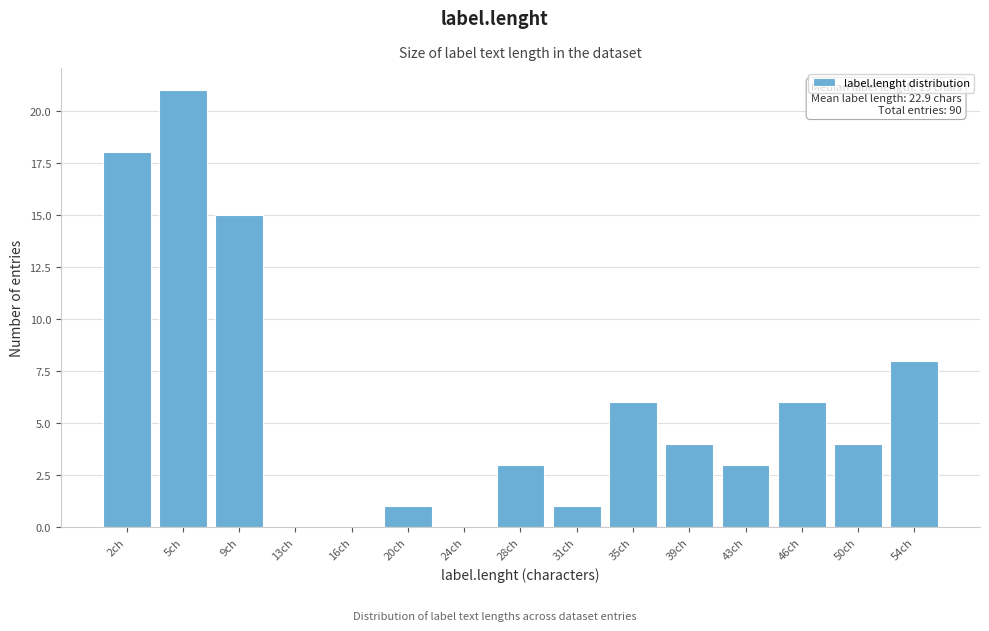

Reading left to right, list all the values displayed in this chart.

2ch=18	5ch=21	9ch=15	13ch=0	16ch=0	20ch=1	24ch=0	28ch=3	31ch=1	35ch=6	39ch=4	43ch=3	46ch=6	50ch=4	54ch=8